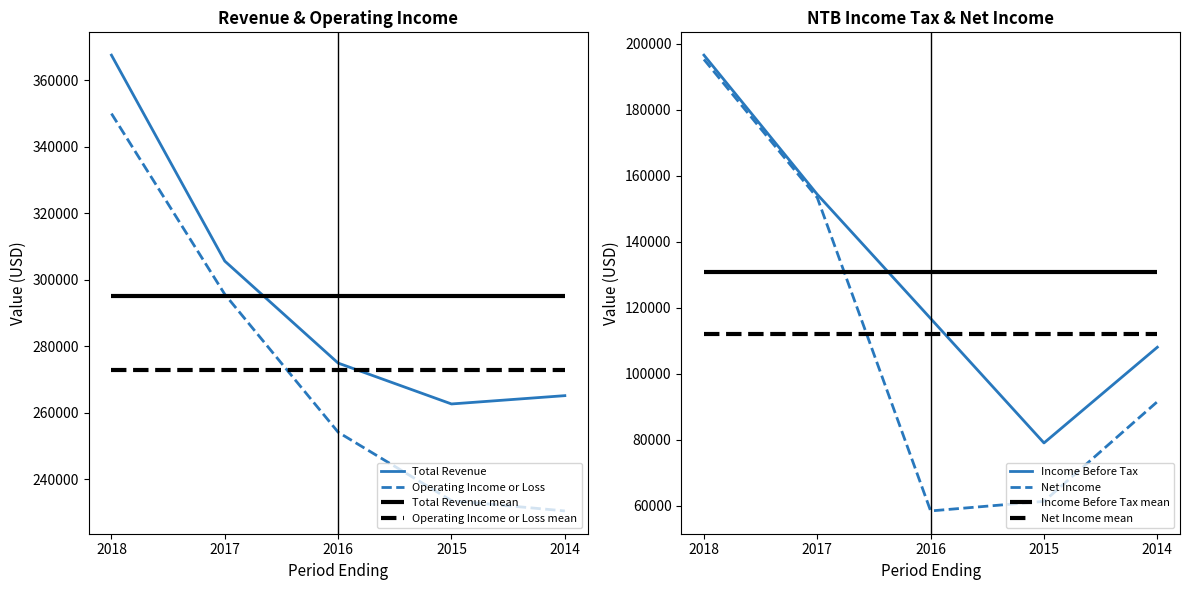

What is the value of the Operating Income or Loss point at the 2nd from the left?

295600